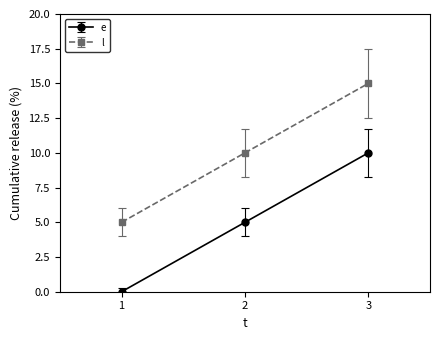

Which series has the largest total across all categories?

l